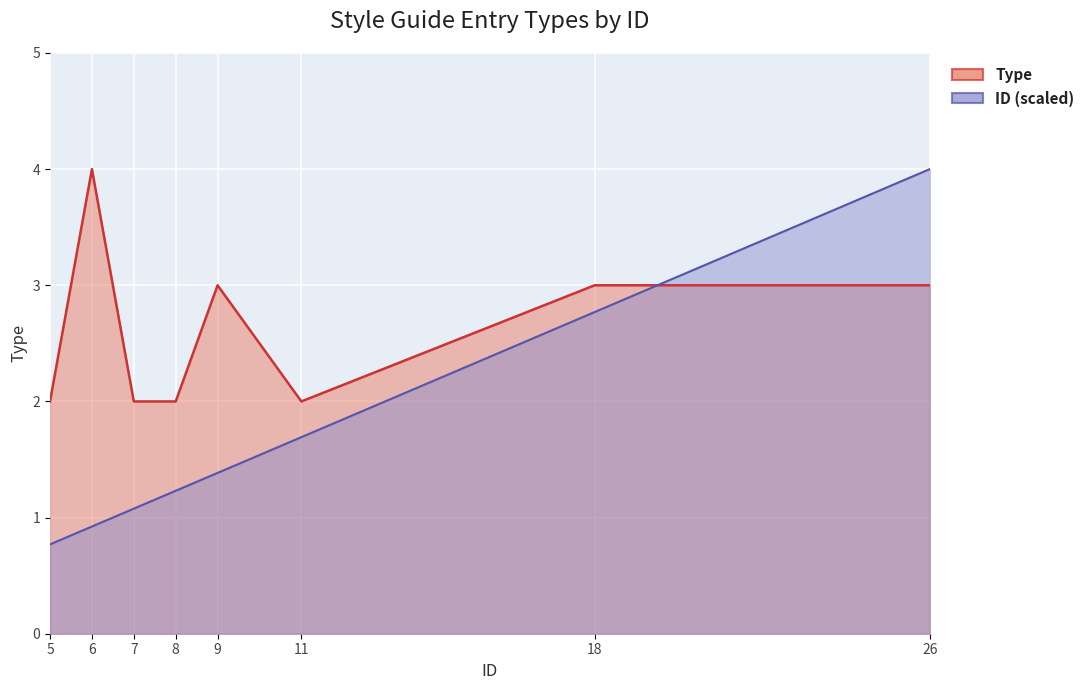

Reading right to left, what are all the values shown in this chart?

Type: 26=3.0	18=3.0	11=2.0	9=3.0	8=2.0	7=2.0	6=4.0	5=2.0
ID: 26=4.0	18=2.8	11=1.7	9=1.4	8=1.2	7=1.1	6=0.9	5=0.8